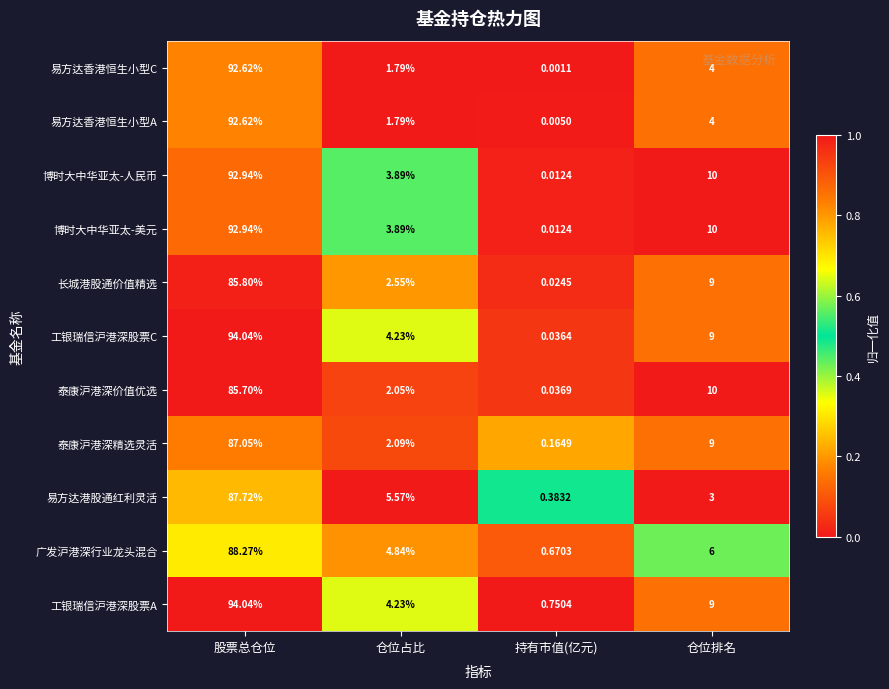

Where does the 泰康沪港深精选灵活 series first go above 9?

股票总仓位